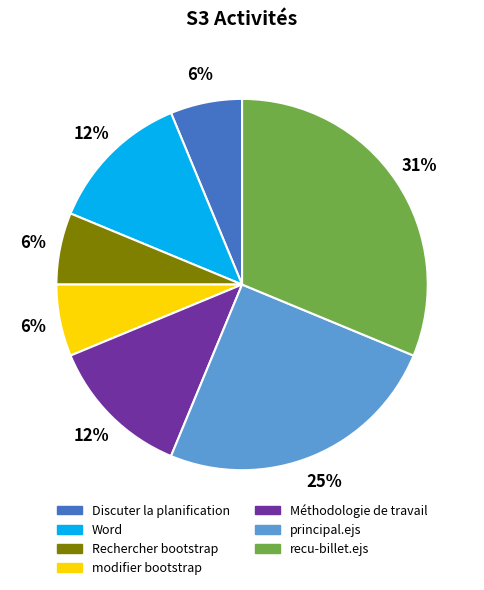

Do principal.ejs and Word together represent more than half of the pie?

No